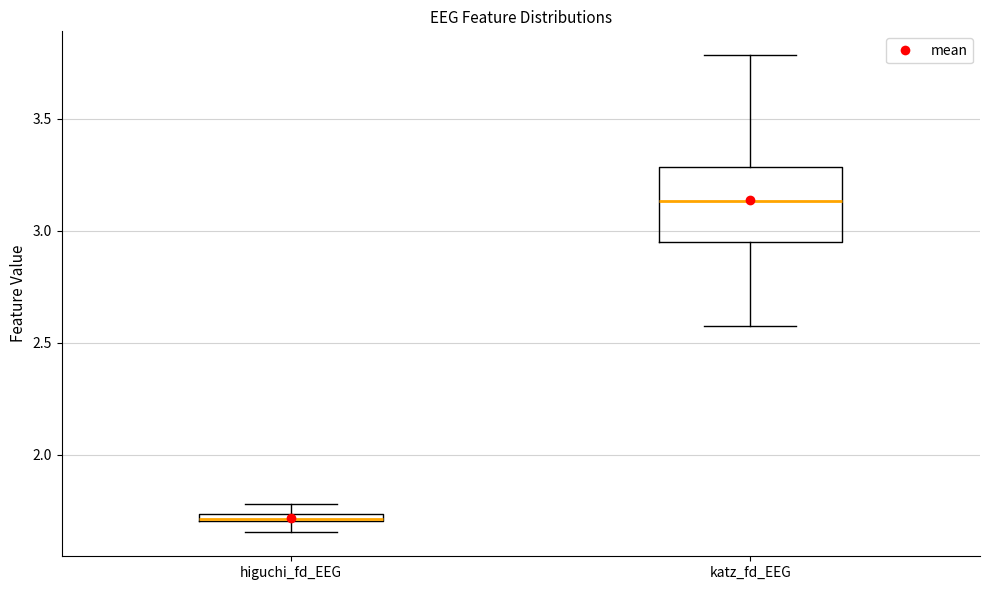

Which box is the tallest, from its lower edge to its upper edge?

katz_fd_EEG